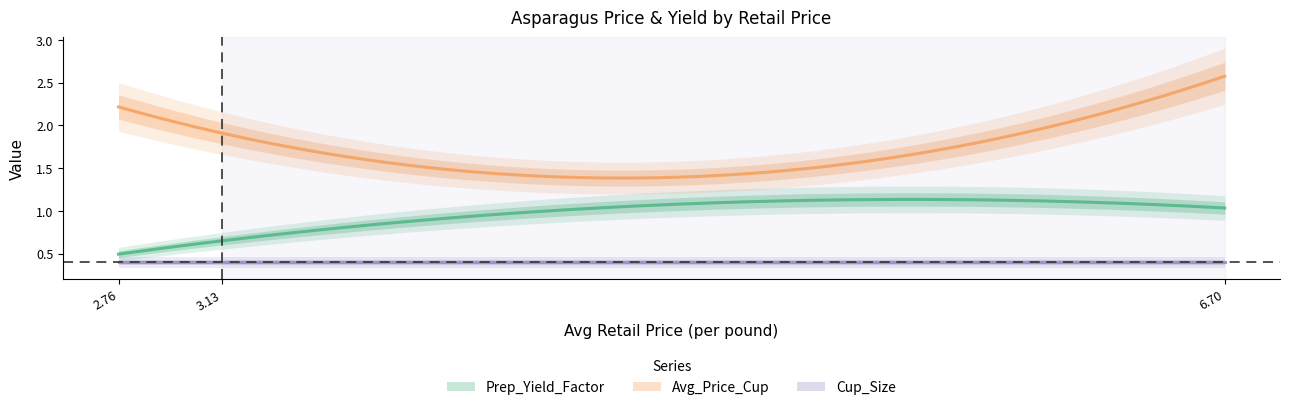

What is the label of the 1st point from the left?

2.75759997192788